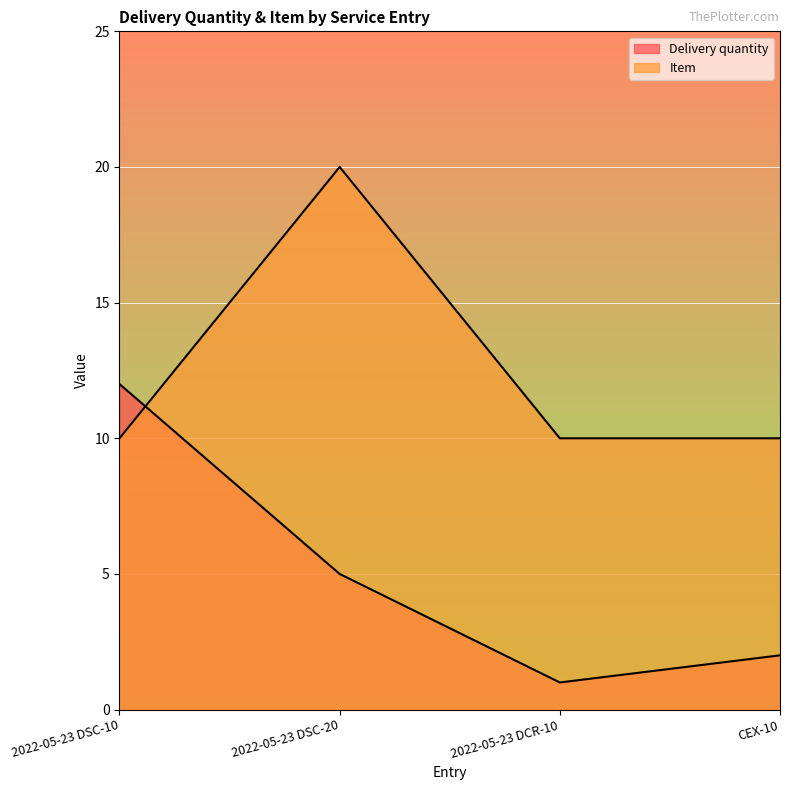

How many times do Item and Delivery quantity cross each other?

1